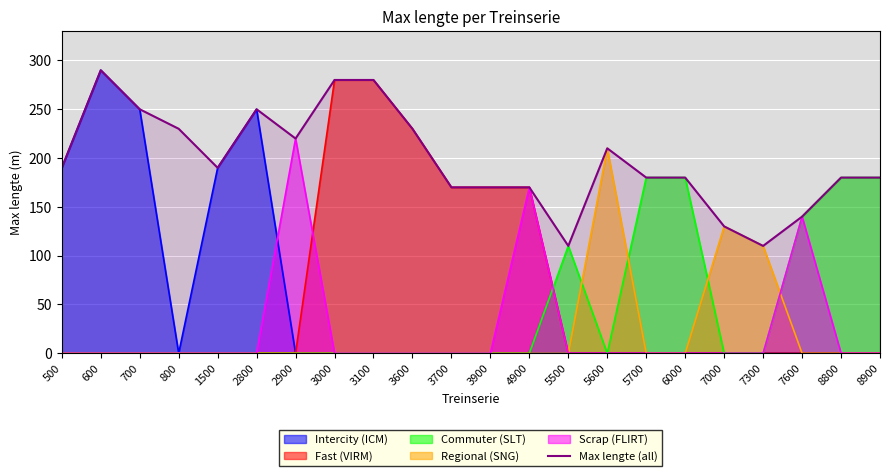

True or false: Regional (SNG) has a value of -110 at 6000.

False